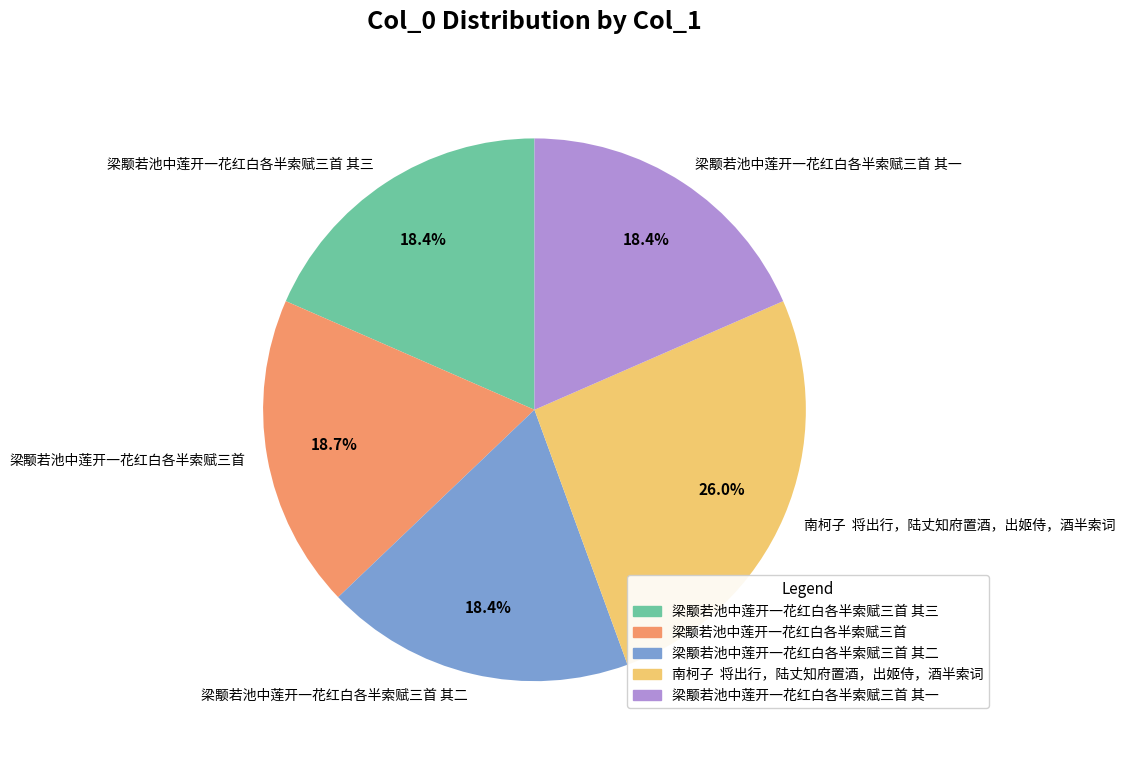

How many slices are in this pie chart?

5